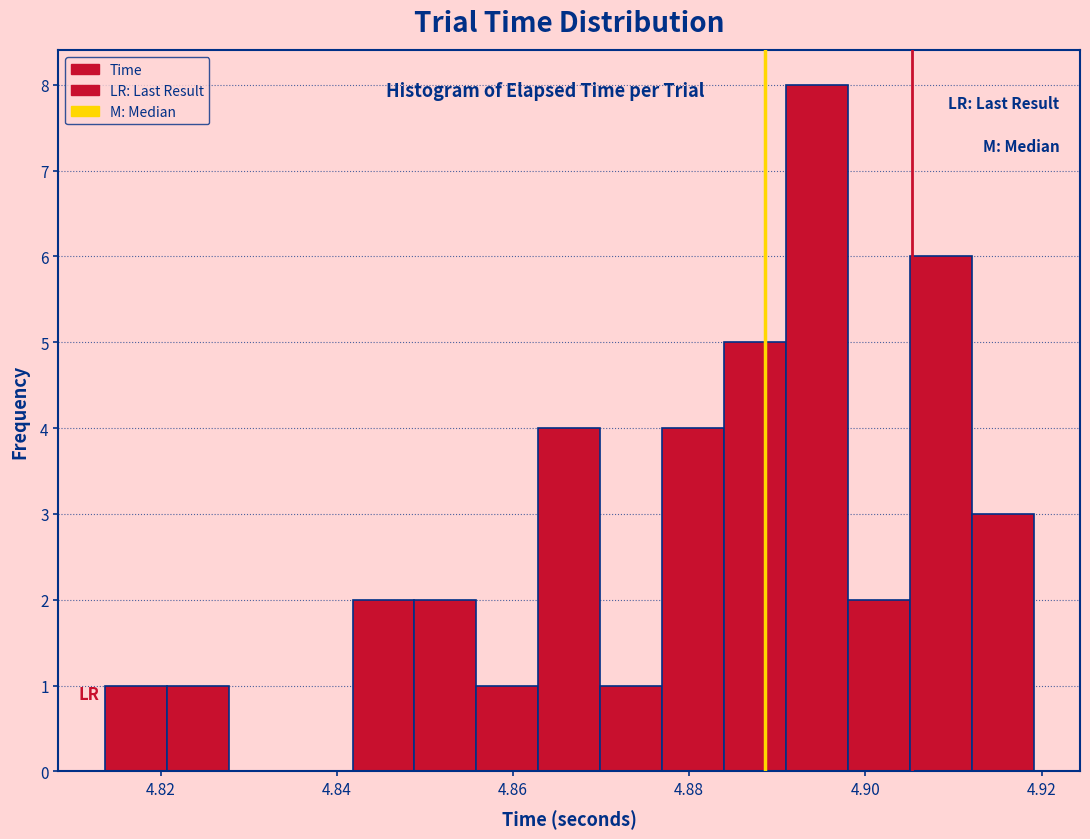

Read against the x-axis, roughly where is the centre of the tallest bar?

4.894